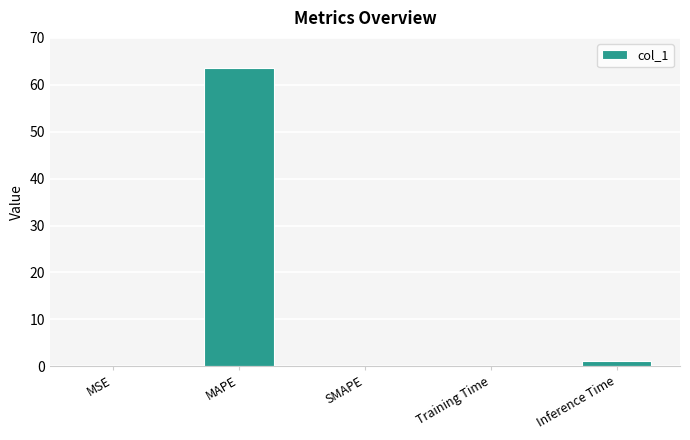

True or false: the data shows 44.2 at MAPE.

False